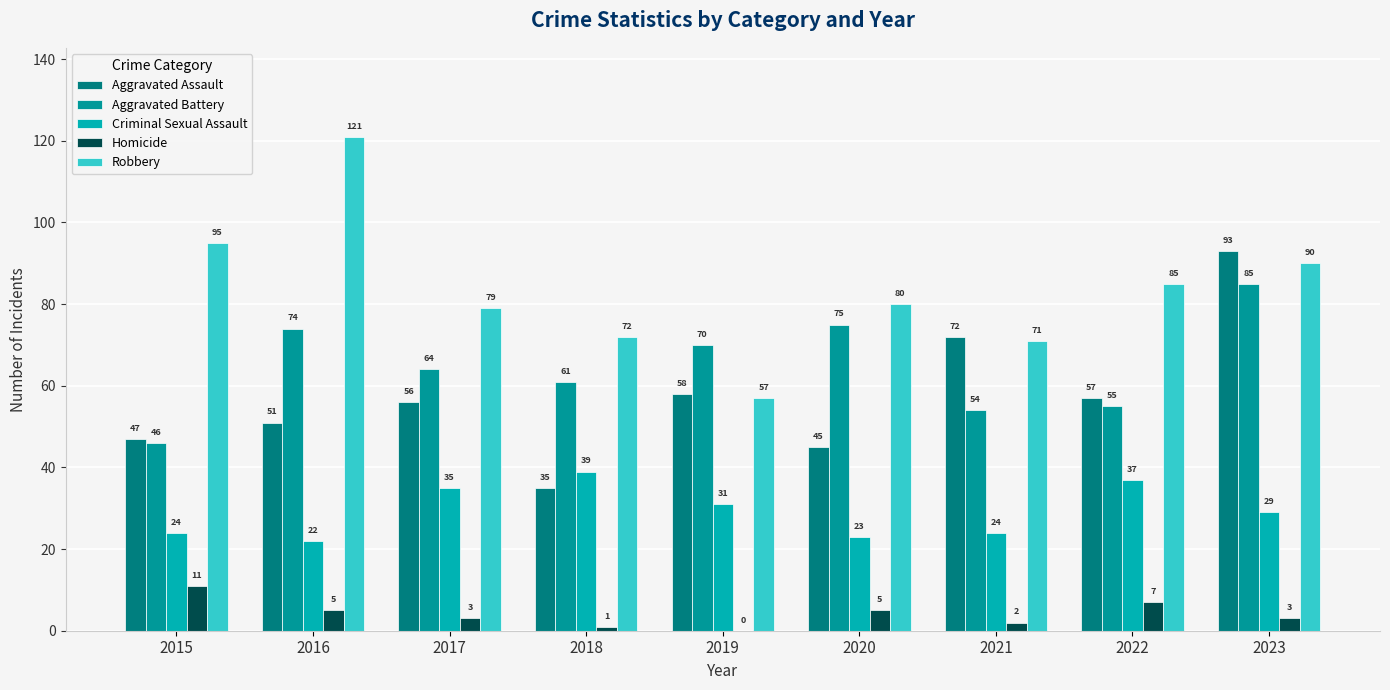

What is the difference between the second highest and second lowest values in the Criminal Sexual Assault series?

14